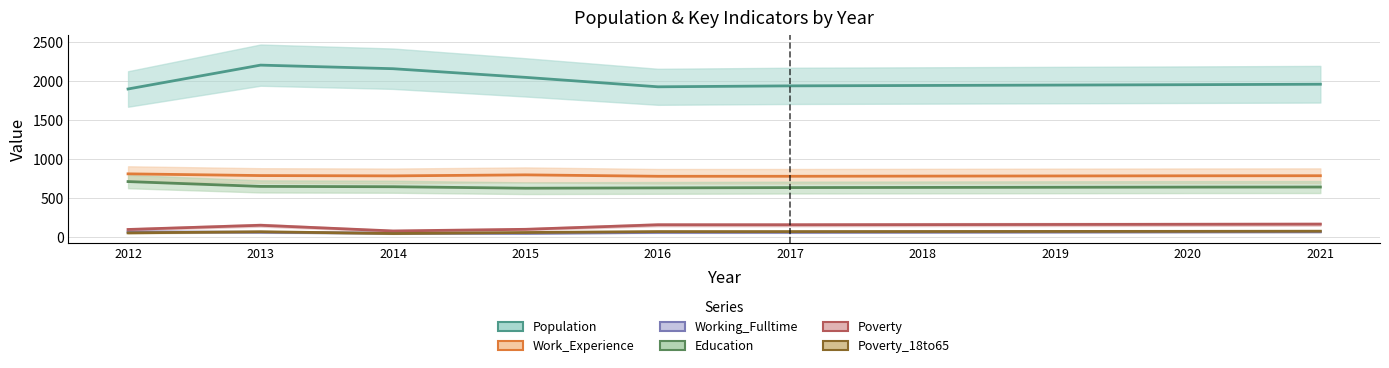

Which series has the widest spread of values?

Population